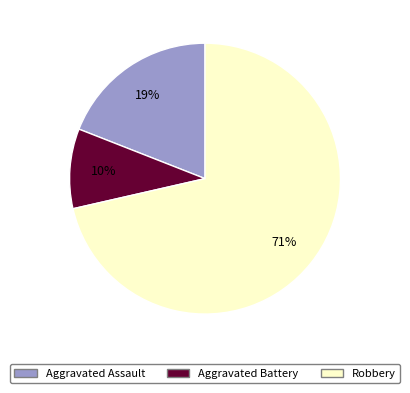

To the nearest percent, what is the combined percentage of Aggravated Battery and Robbery?

81%